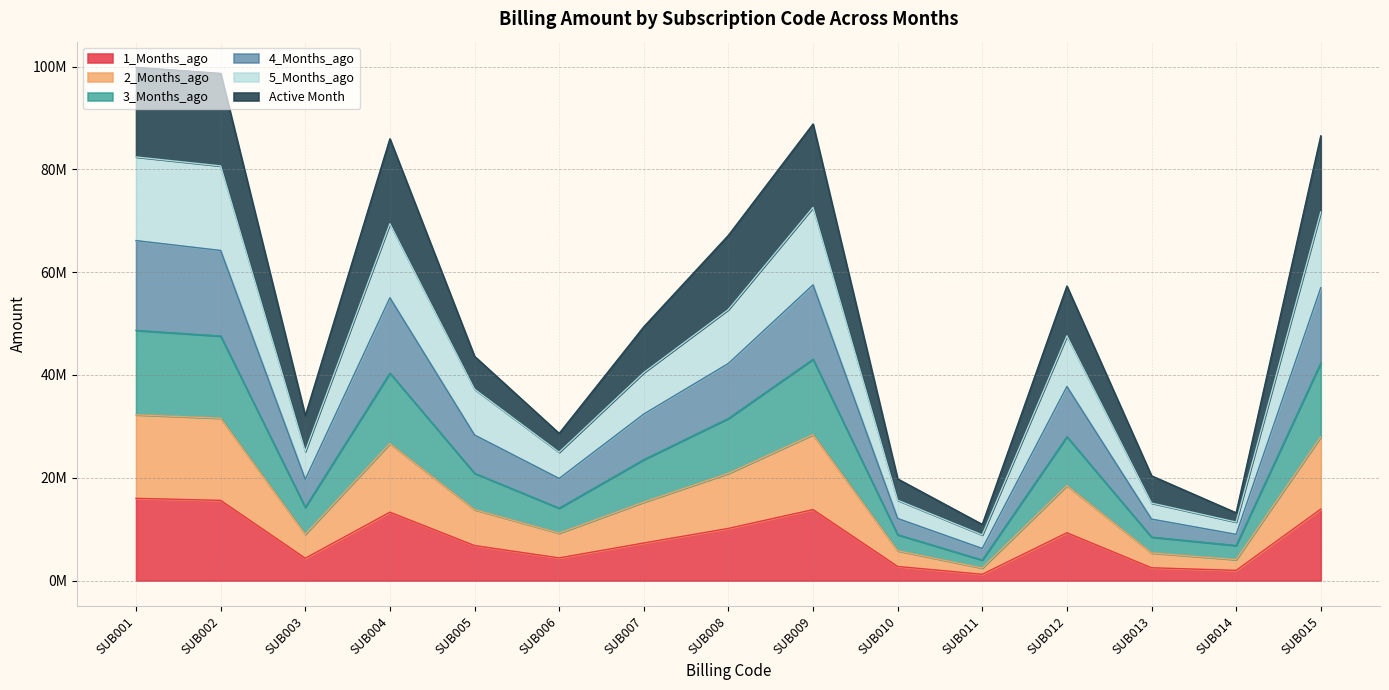

At which category does the chart reach its peak across all series?

SUB001